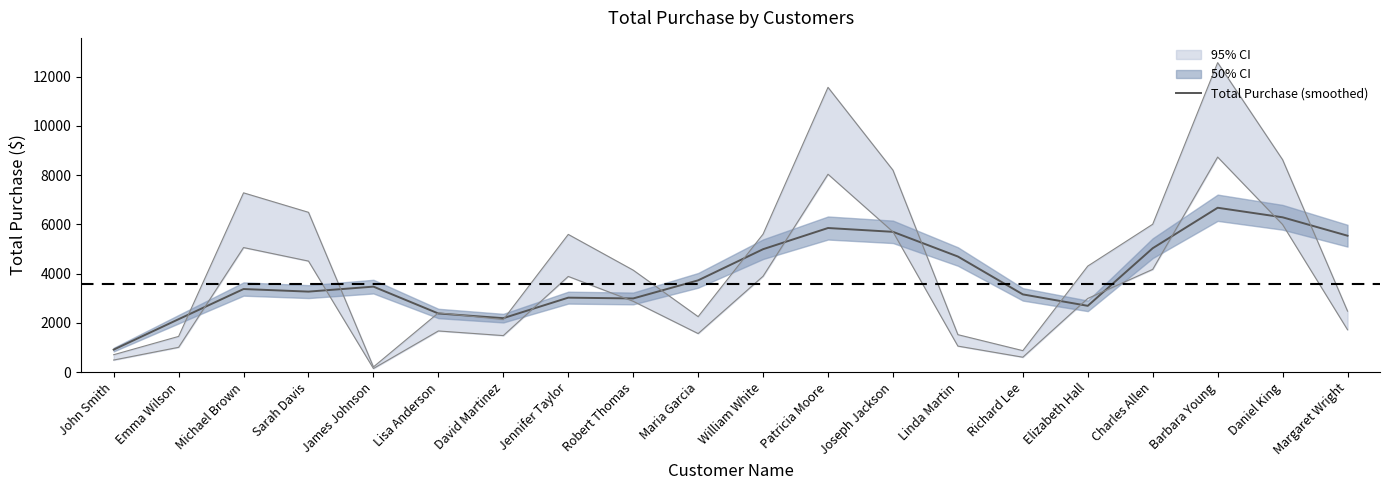

How many values are below 3472?

10